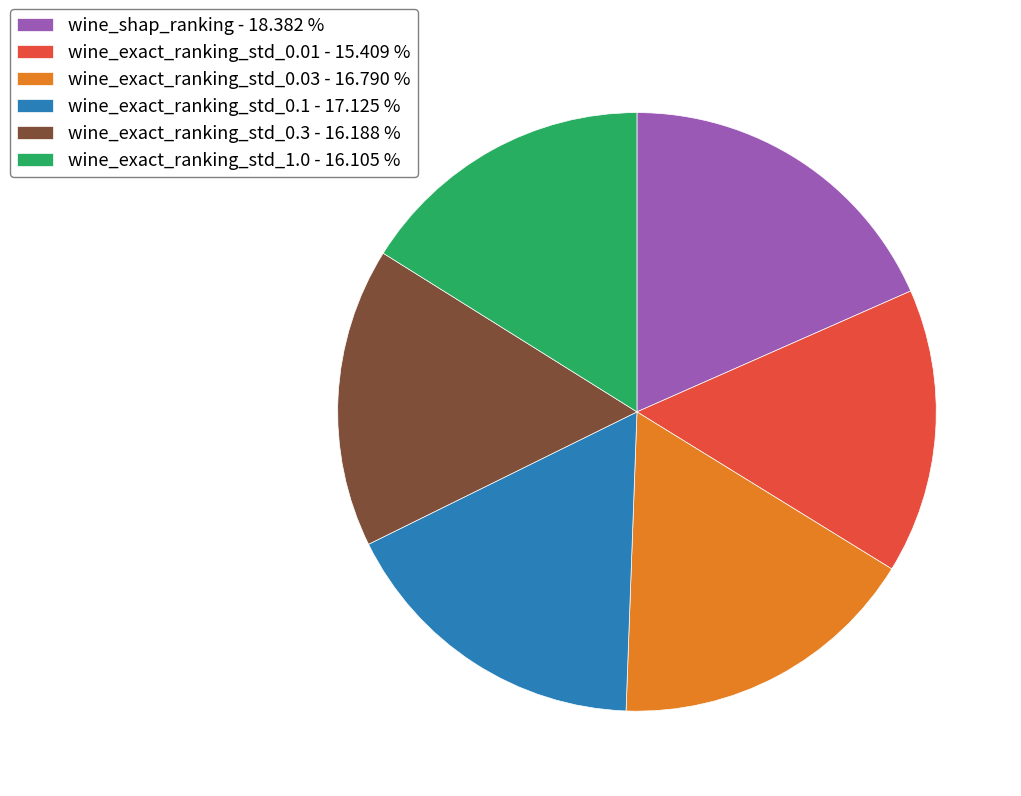

Which has a higher value, wine_shap_ranking or wine_exact_ranking_std_0.3?

wine_shap_ranking